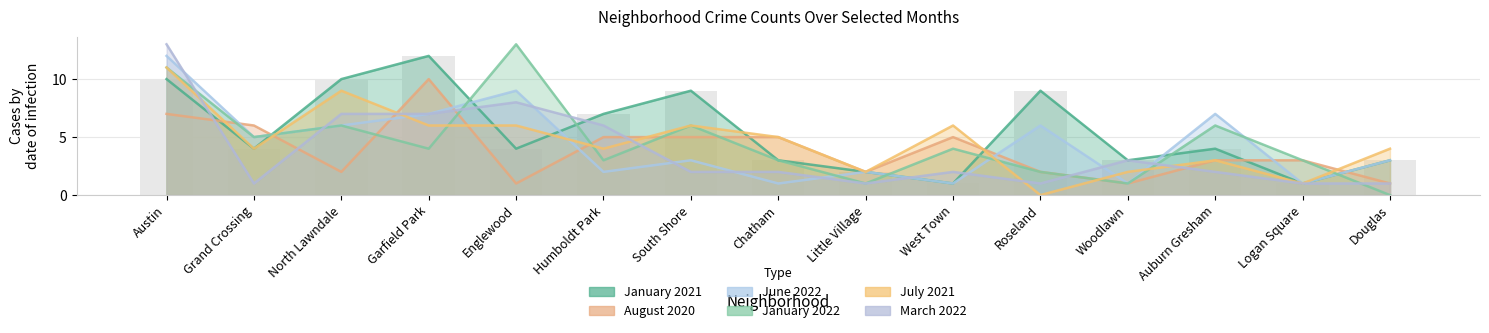

Which series changed the most between Englewood and Little Village?

January 2022